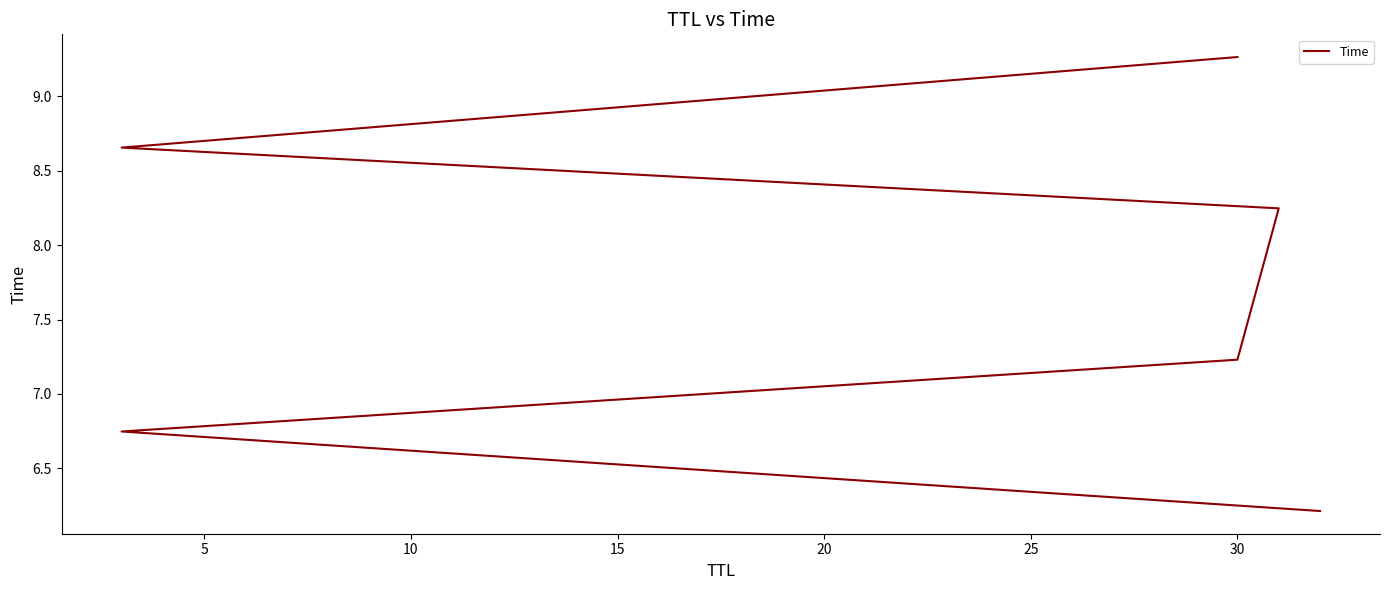

Count the number of categories in the chart.

6